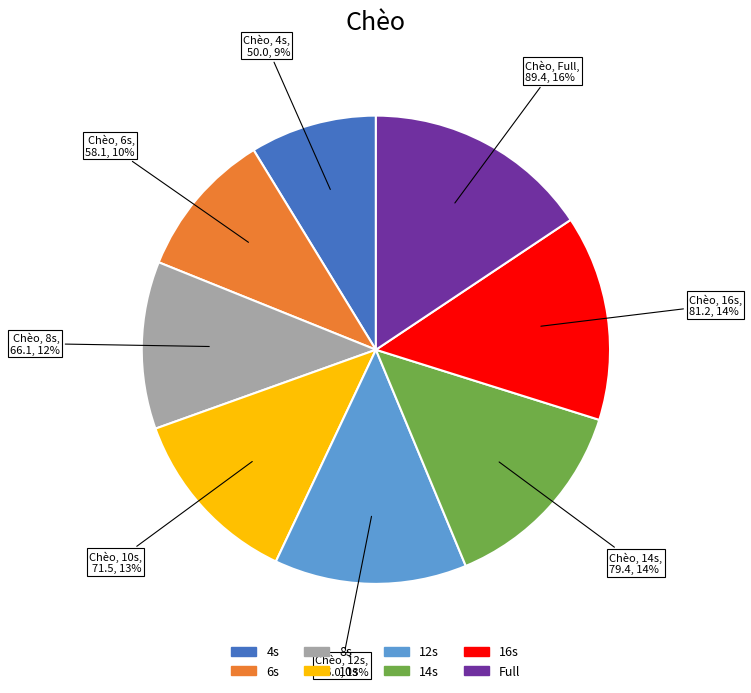

Do 4s and 12s together represent more than half of the pie?

No